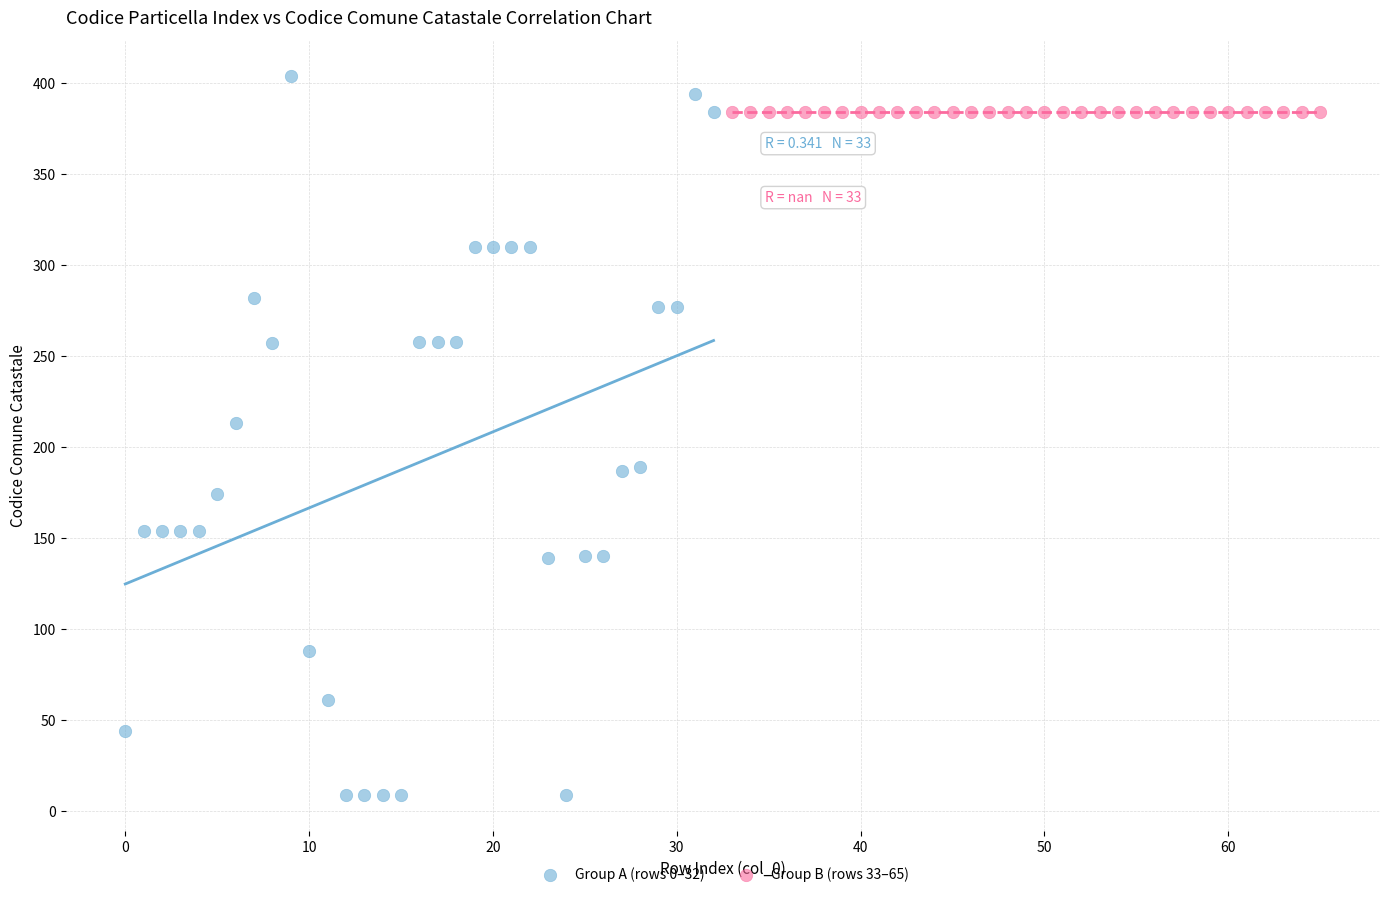

Which series reaches the minimum Y coordinate?

Group A (rows 0–32)